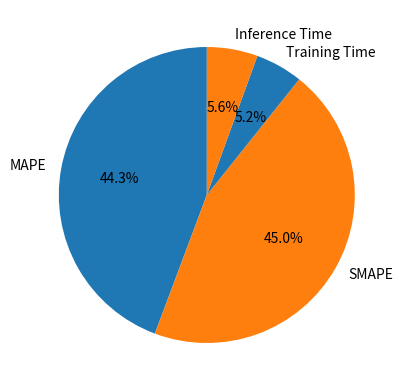

What is the ratio of the value at Training Time to the value at MAPE?

0.1